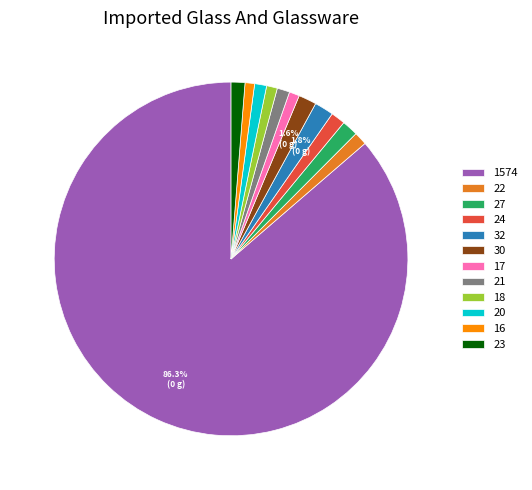

Between 16 and 30, which is larger?

30